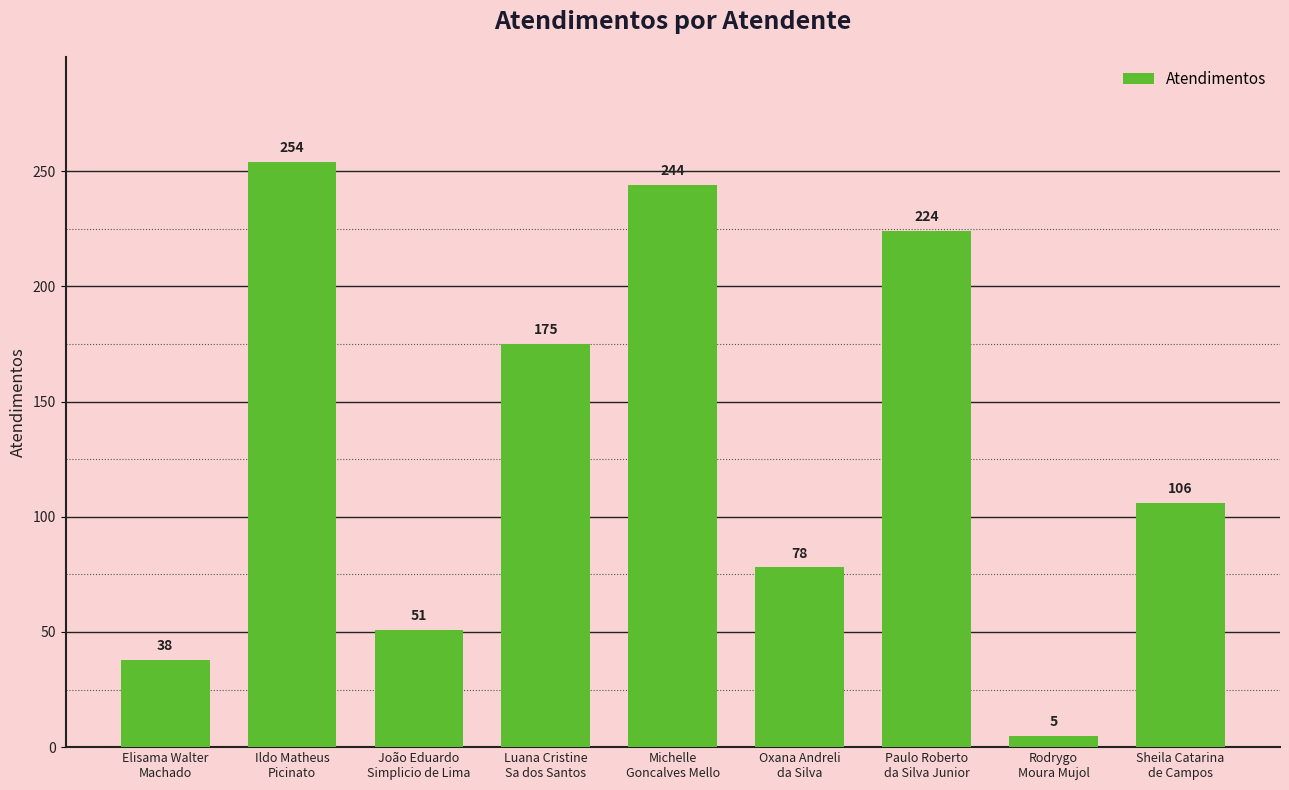

Reading right to left, what are all the values shown in this chart?

Sheila Catarina
de Campos=106	Rodrygo
Moura Mujol=5	Paulo Roberto
da Silva Junior=224	Oxana Andreli
da Silva=78	Michelle
Goncalves Mello=244	Luana Cristine
Sa dos Santos=175	João Eduardo
Simplicio de Lima=51	Ildo Matheus
Picinato=254	Elisama Walter
Machado=38